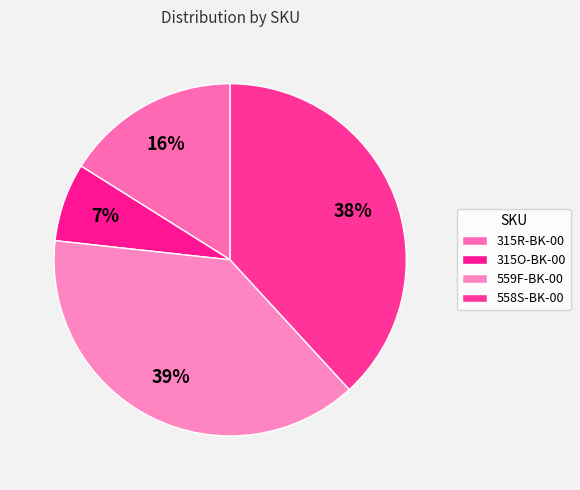

Does any single category account for the majority?

No